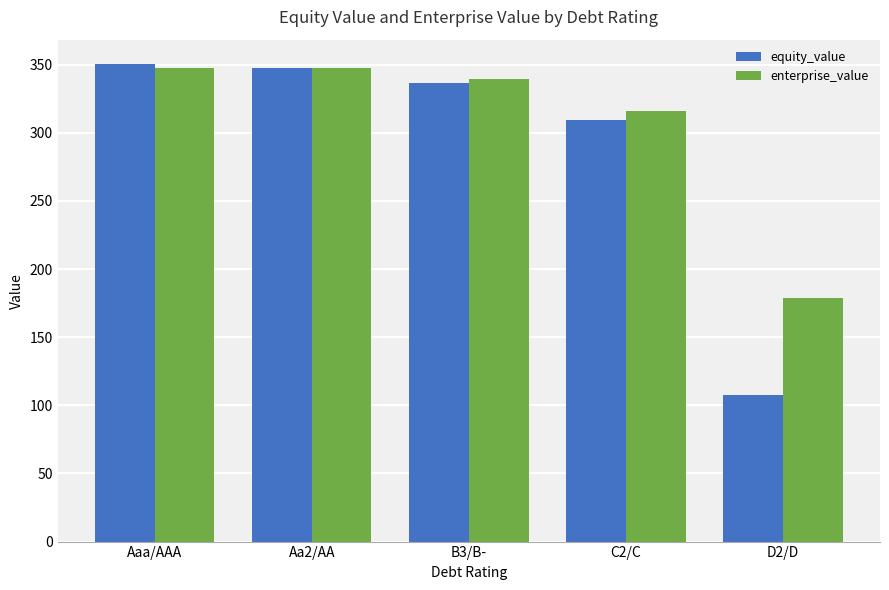

What is the label of the 3rd bar from the right?

B3/B-